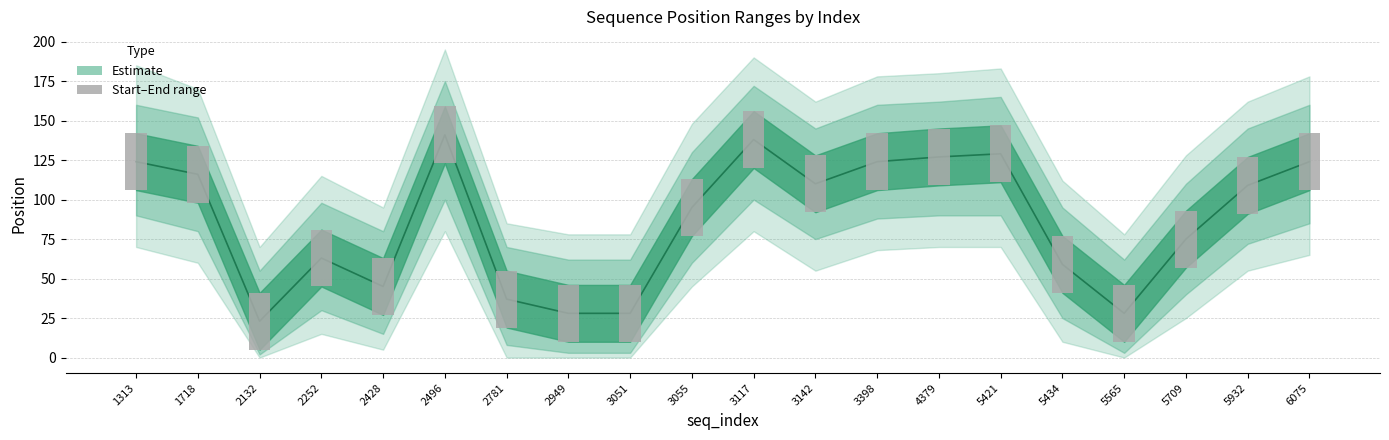

What is the value of the 14th bar from the left?

127